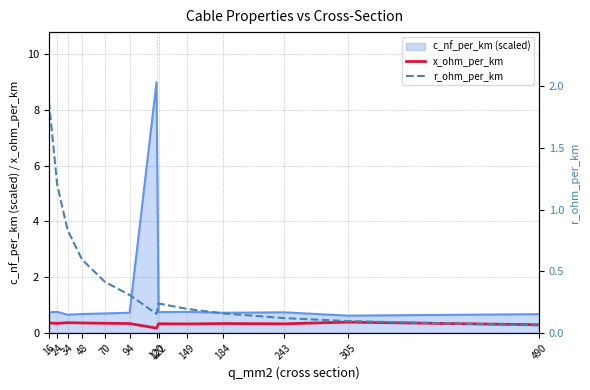

True or false: c_nf_per_km (scaled) and x_ohm_per_km cross at least once.

False